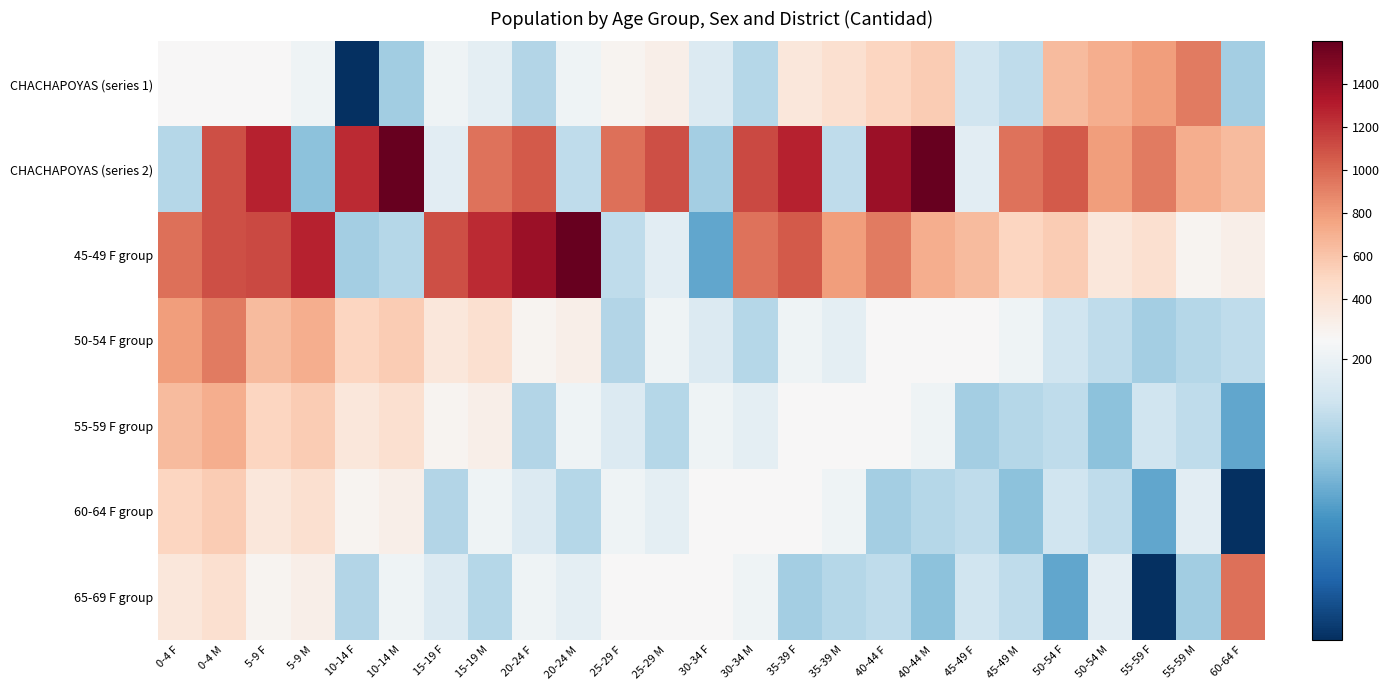

Which has a higher value, 30-34 M or 5-9 M?

5-9 M